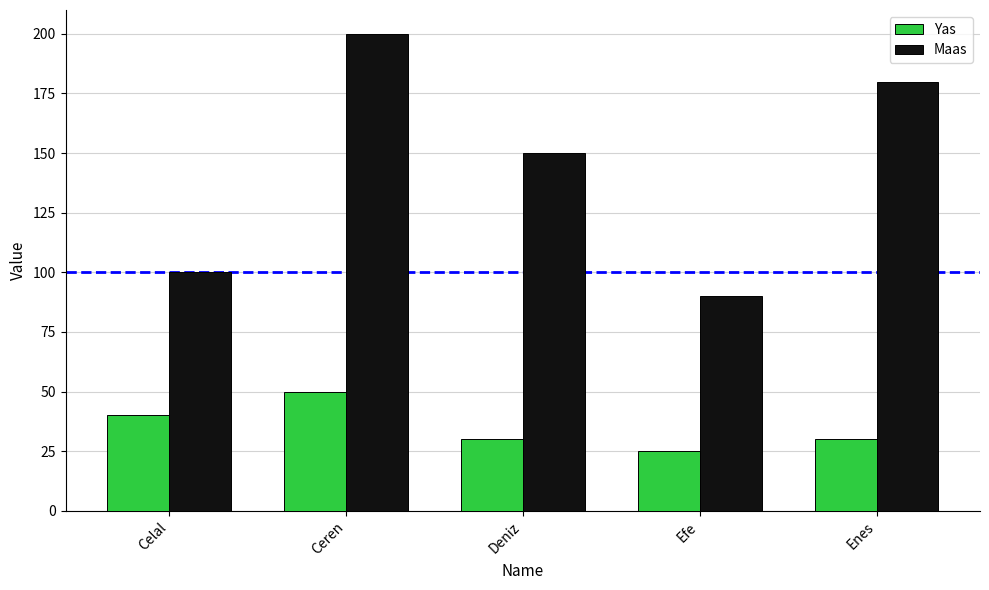

Is it true that Maas equals 150 at Deniz?

True